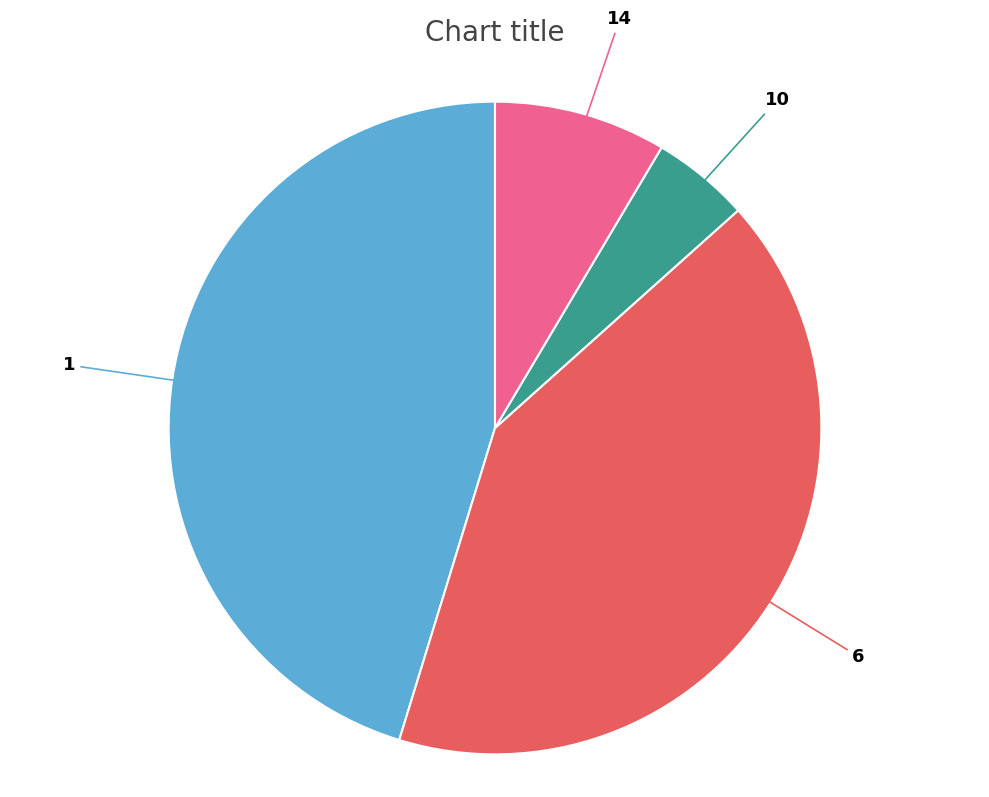

Does any single category account for the majority?

No